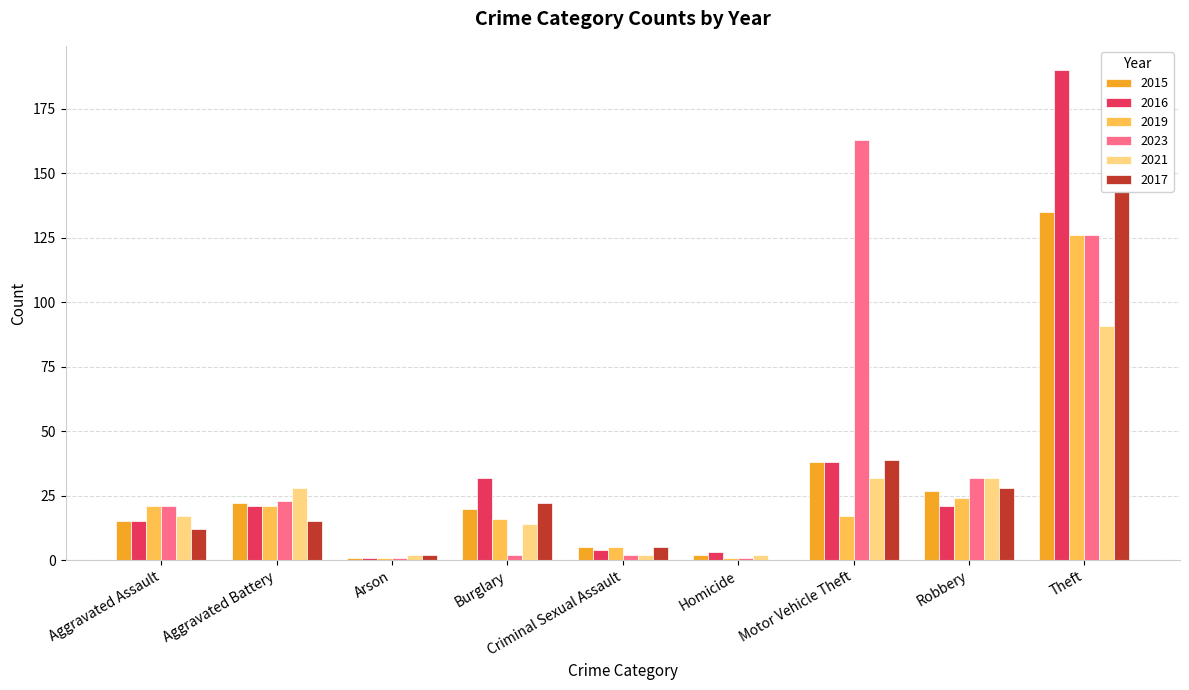

How many values in the 2019 series exceed 17?

4